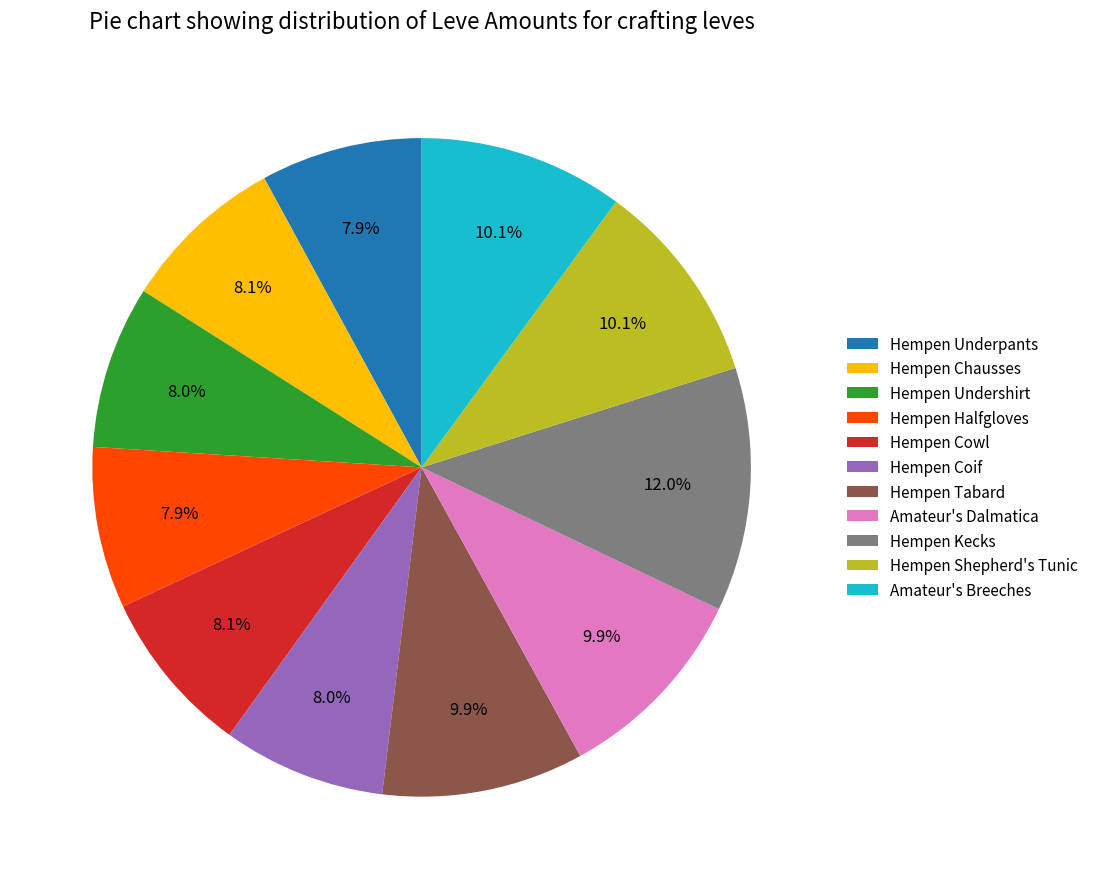

Which slice is the largest?

Hempen Kecks